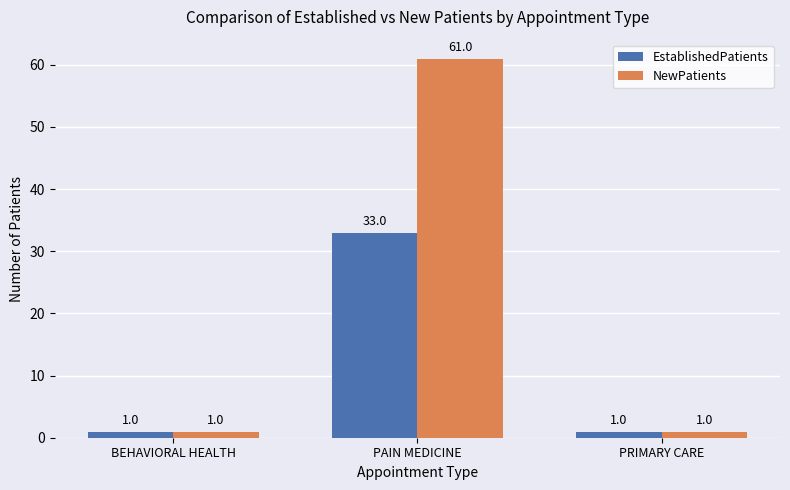

List the series in order of their overall mean, lowest first.

EstablishedPatients, NewPatients